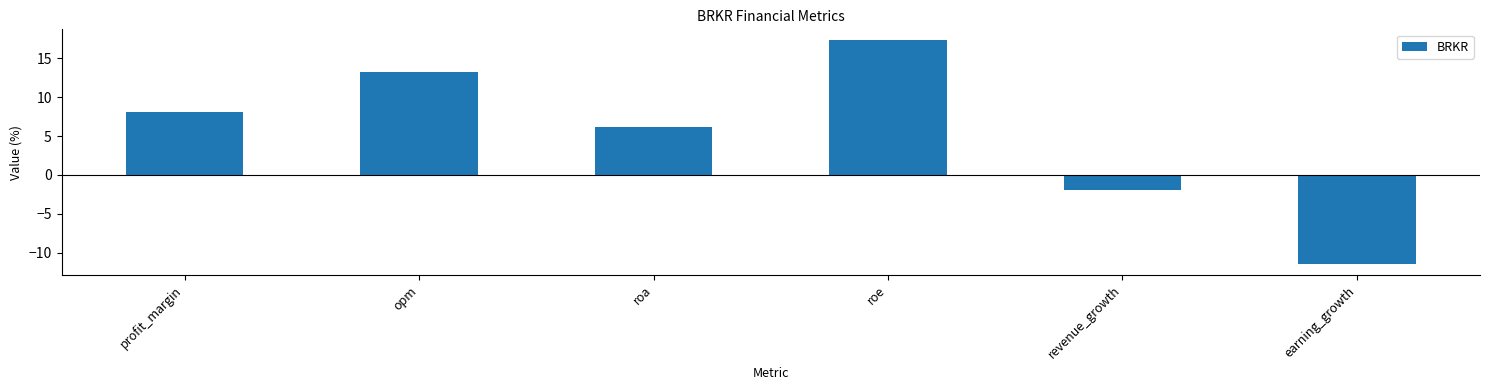

Which label corresponds to the largest value in the chart?

roe